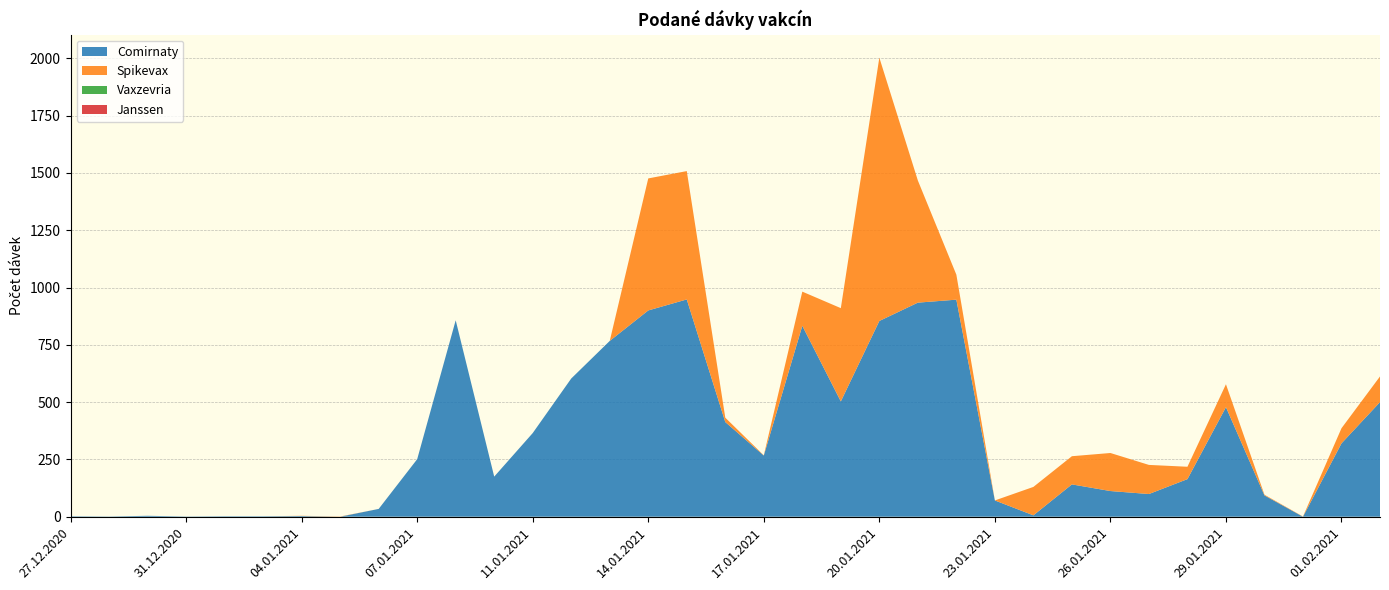

Reading right to left, extract all data points from this chart.

Comirnaty: 02.02.2021=500	01.02.2021=320	31.01.2021=0	30.01.2021=93	29.01.2021=478	28.01.2021=164	27.01.2021=99	26.01.2021=112	25.01.2021=141	24.01.2021=6	23.01.2021=71	22.01.2021=947	21.01.2021=934	20.01.2021=854	19.01.2021=503	18.01.2021=833	17.01.2021=267	16.01.2021=413	15.01.2021=948	14.01.2021=900	13.01.2021=767	12.01.2021=603	11.01.2021=365	09.01.2021=175	08.01.2021=857	07.01.2021=251	06.01.2021=34	05.01.2021=0	04.01.2021=3	02.01.2021=2	01.01.2021=2	31.12.2020=1	30.12.2020=4	29.12.2020=1	27.12.2020=2
Spikevax: 02.02.2021=112	01.02.2021=66	31.01.2021=1	30.01.2021=3	29.01.2021=100	28.01.2021=54	27.01.2021=127	26.01.2021=166	25.01.2021=123	24.01.2021=124	23.01.2021=0	22.01.2021=109	21.01.2021=533	20.01.2021=1149	19.01.2021=407	18.01.2021=149	17.01.2021=1	16.01.2021=19	15.01.2021=560	14.01.2021=576	13.01.2021=0	12.01.2021=0	11.01.2021=0	09.01.2021=0	08.01.2021=0	07.01.2021=0	06.01.2021=0	05.01.2021=1	04.01.2021=1	02.01.2021=0	01.01.2021=0	31.12.2020=0	30.12.2020=0	29.12.2020=0	27.12.2020=0
Vaxzevria: 02.02.2021=0	01.02.2021=0	31.01.2021=0	30.01.2021=0	29.01.2021=0	28.01.2021=0	27.01.2021=0	26.01.2021=0	25.01.2021=0	24.01.2021=0	23.01.2021=0	22.01.2021=0	21.01.2021=0	20.01.2021=0	19.01.2021=0	18.01.2021=0	17.01.2021=0	16.01.2021=0	15.01.2021=0	14.01.2021=0	13.01.2021=0	12.01.2021=0	11.01.2021=0	09.01.2021=0	08.01.2021=0	07.01.2021=0	06.01.2021=0	05.01.2021=0	04.01.2021=0	02.01.2021=0	01.01.2021=0	31.12.2020=0	30.12.2020=0	29.12.2020=0	27.12.2020=0
Janssen: 02.02.2021=0	01.02.2021=0	31.01.2021=0	30.01.2021=0	29.01.2021=0	28.01.2021=0	27.01.2021=0	26.01.2021=0	25.01.2021=0	24.01.2021=0	23.01.2021=0	22.01.2021=0	21.01.2021=0	20.01.2021=0	19.01.2021=0	18.01.2021=0	17.01.2021=0	16.01.2021=0	15.01.2021=0	14.01.2021=0	13.01.2021=0	12.01.2021=0	11.01.2021=0	09.01.2021=0	08.01.2021=0	07.01.2021=0	06.01.2021=0	05.01.2021=0	04.01.2021=0	02.01.2021=0	01.01.2021=0	31.12.2020=0	30.12.2020=0	29.12.2020=0	27.12.2020=0